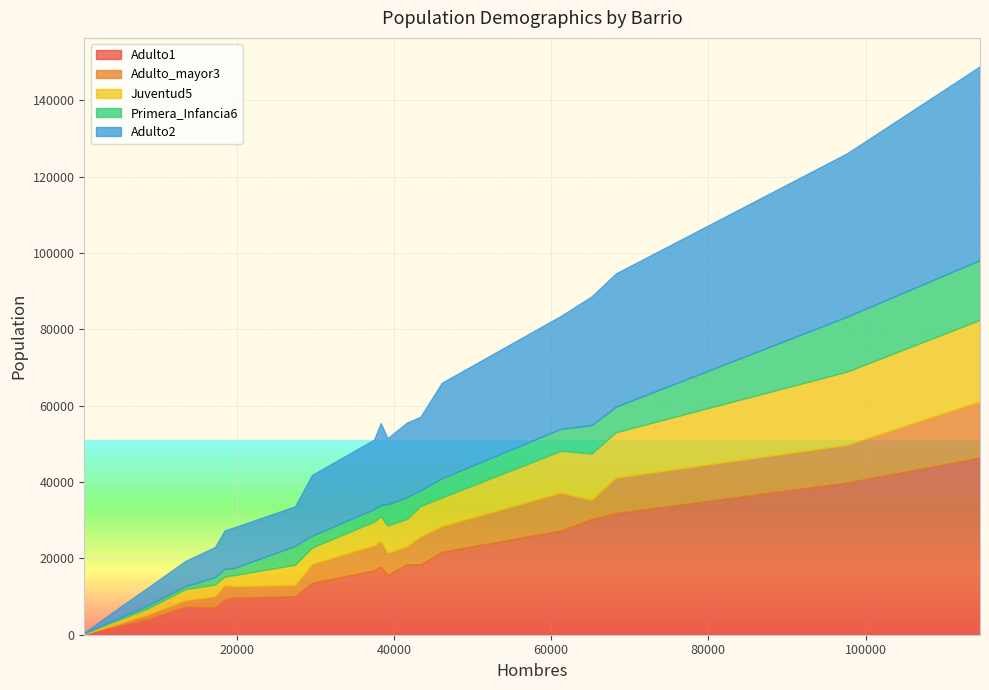

What are all the series names shown in the legend?

Adulto1, Adulto_mayor3, Juventud5, Primera_Infancia6, Adulto2